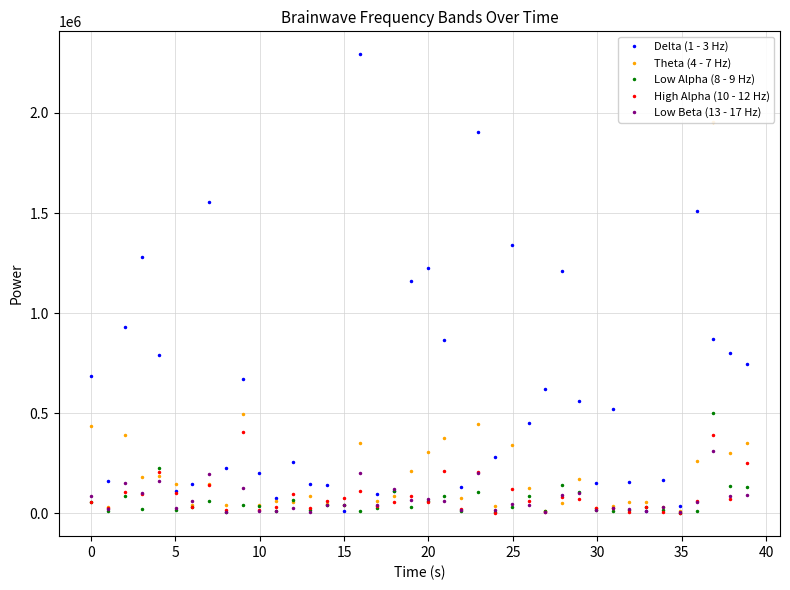

At how many categories does at least one series exceed 2243273?

1